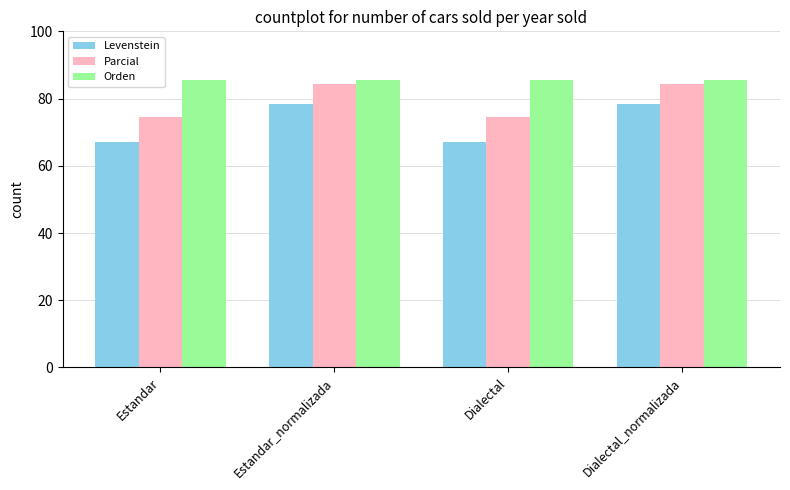

Is it true that Orden equals 33.3 at Dialectal_normalizada?

False